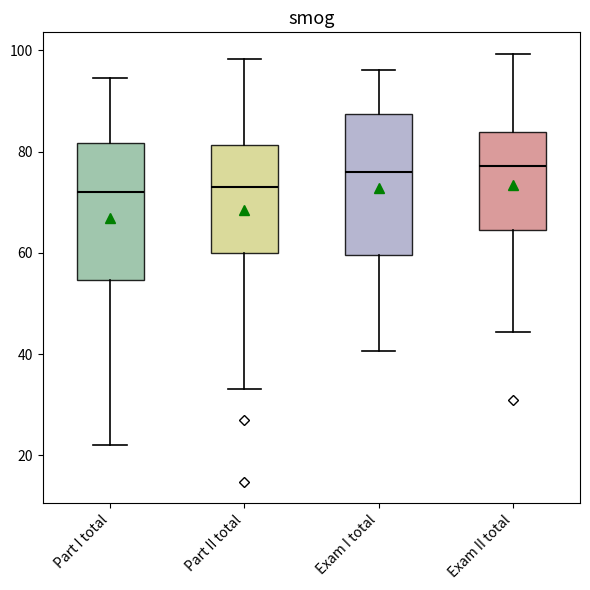

Where does the lower whisker of the box for Exam I total end on the y-axis? The values are not printed on the chart, so give them approximately, as read against the axis.

40